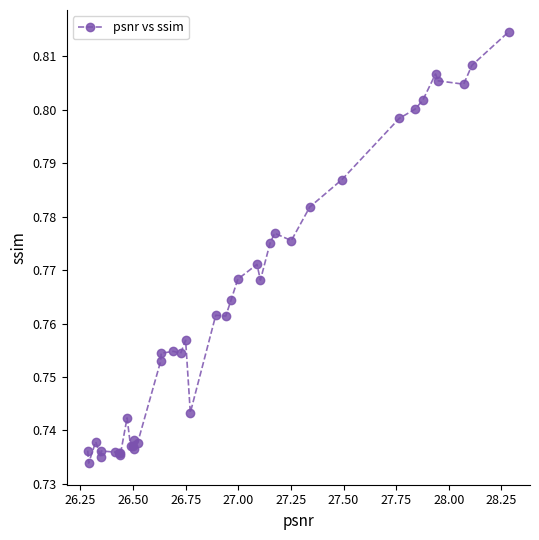

Count the values in the range 0 to 1.

40